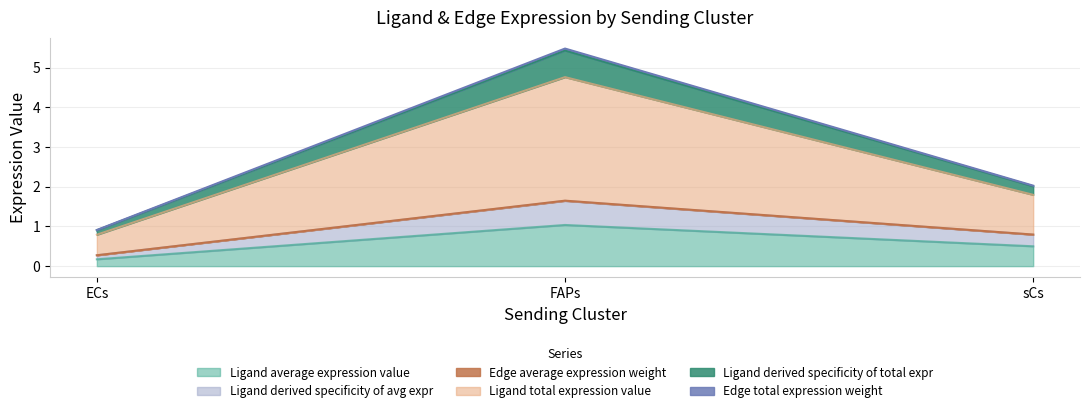

Which series has the largest total across all categories?

Ligand total expression value